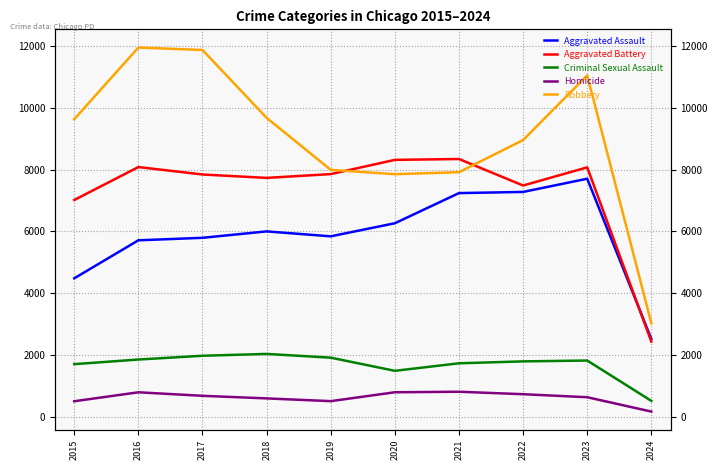

Reading left to right, transcribe all the data shown in this chart.

Aggravated Assault: 4480	5712	5793	6001	5841	6265	7242	7280	7708	2515
Aggravated Battery: 7019	8086	7845	7735	7858	8319	8347	7488	8076	2428
Criminal Sexual Assault: 1698	1848	1970	2030	1908	1482	1726	1788	1815	508
Homicide: 496	786	672	588	499	787	804	724	626	161
Robbery: 9638	11960	11880	9681	7995	7855	7920	8962	11057	3023